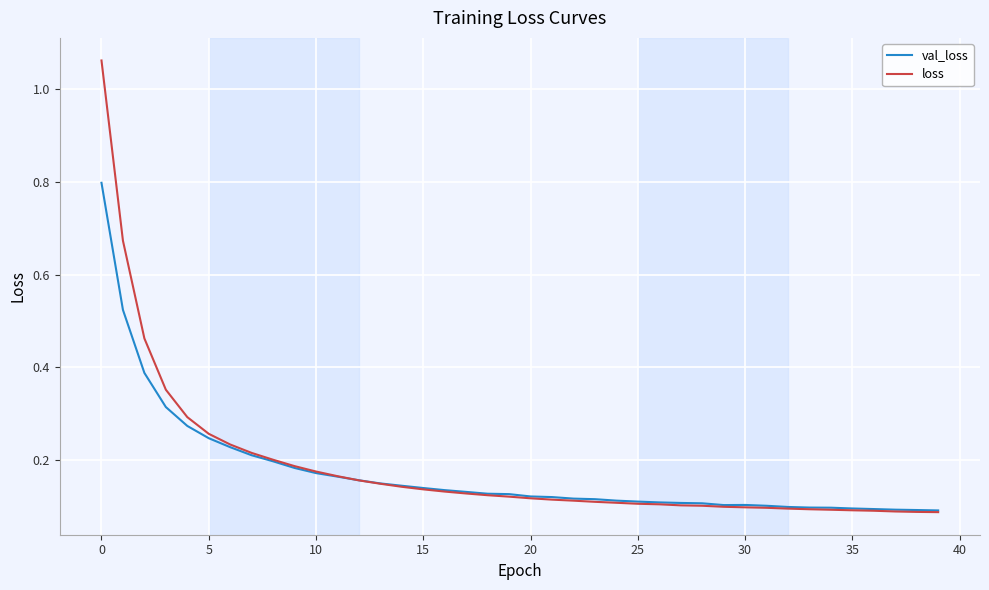

Which series has the largest range (max minus min)?

loss